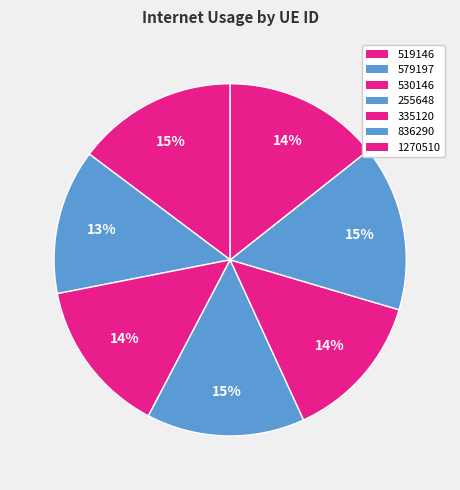

What is the change in value from 530146 to 1270510?

+0.8